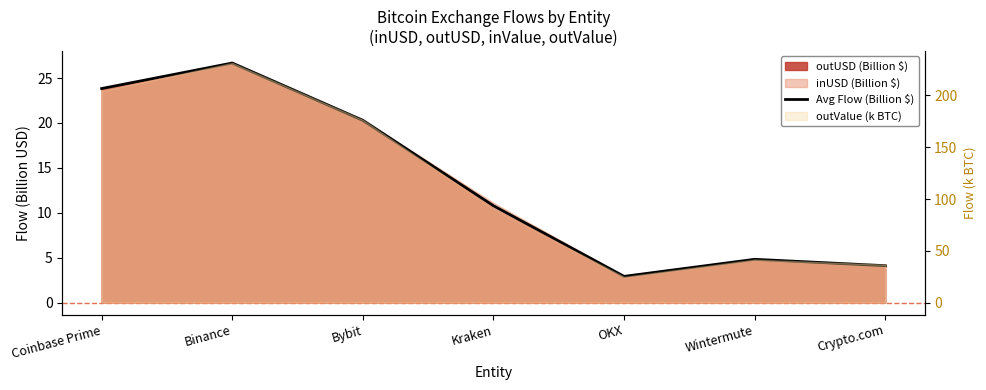

What is the value of the 4th point from the left?

10.8